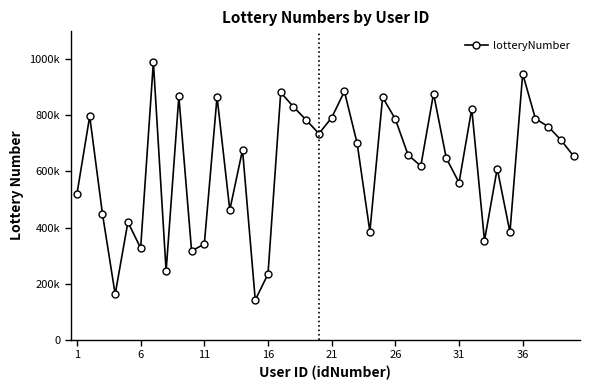

Is this an area chart (filled region under the line)?

No